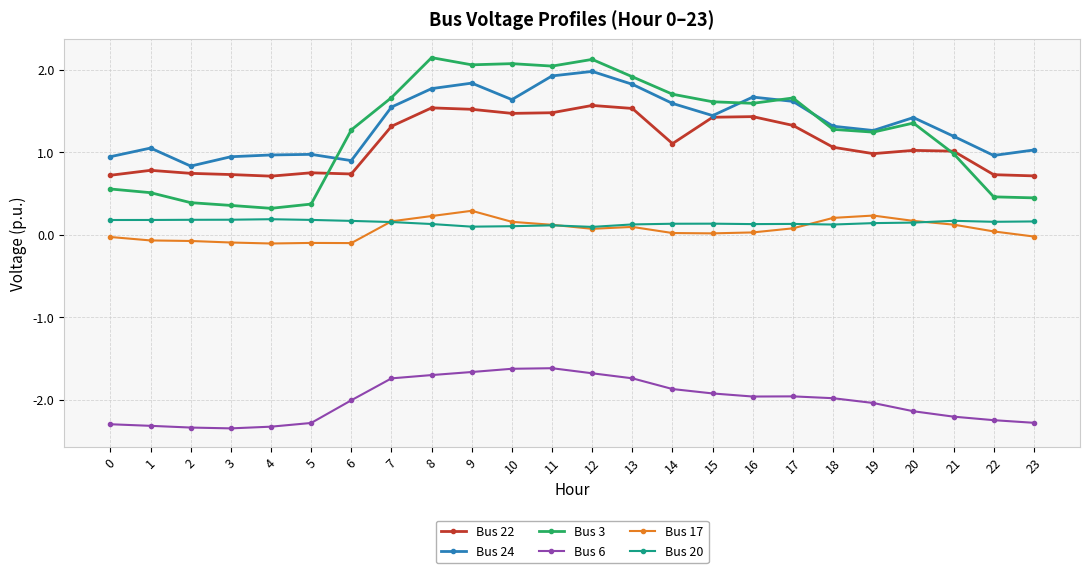

The Bus 3 series shows 2.1 at 10. True or false?

True